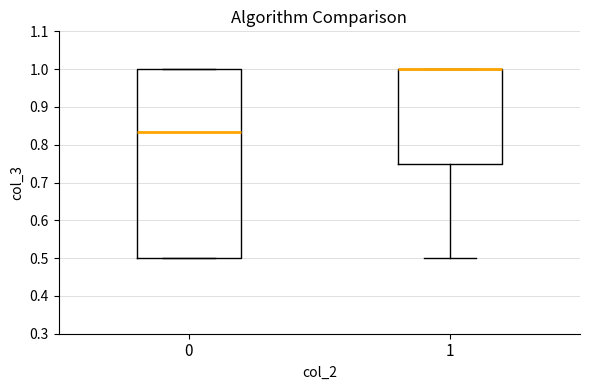

Comparing the boxes themselves (not the whiskers), which one is the tallest?

0